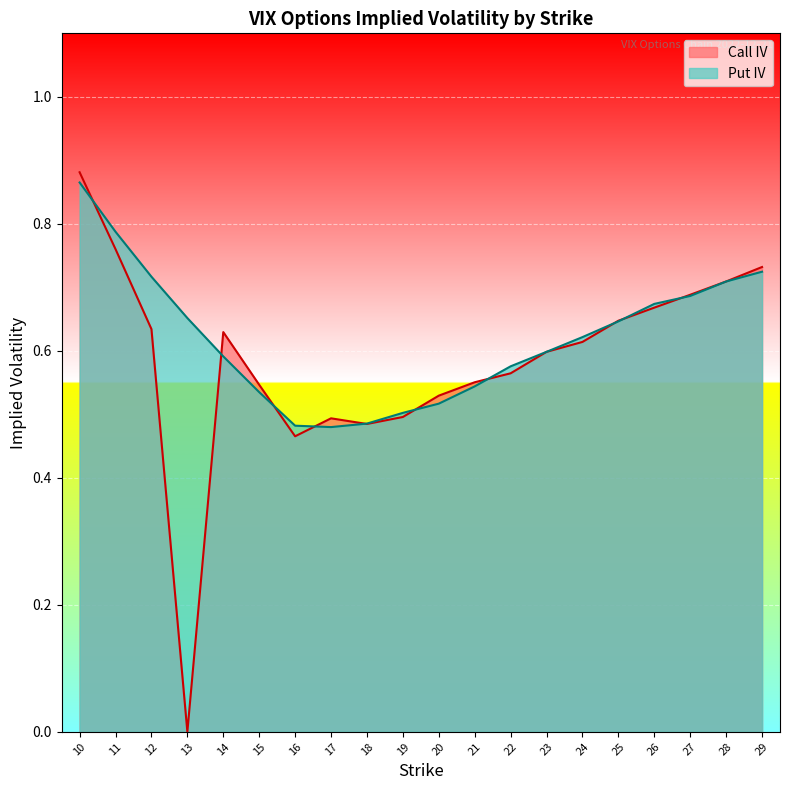

List the series in order of their peak value, highest first.

Call IV, Put IV